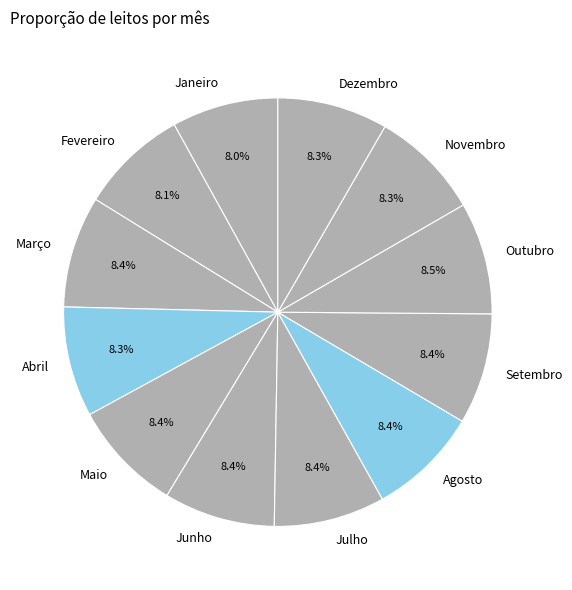

To the nearest percent, what is the average slice percentage?

8%